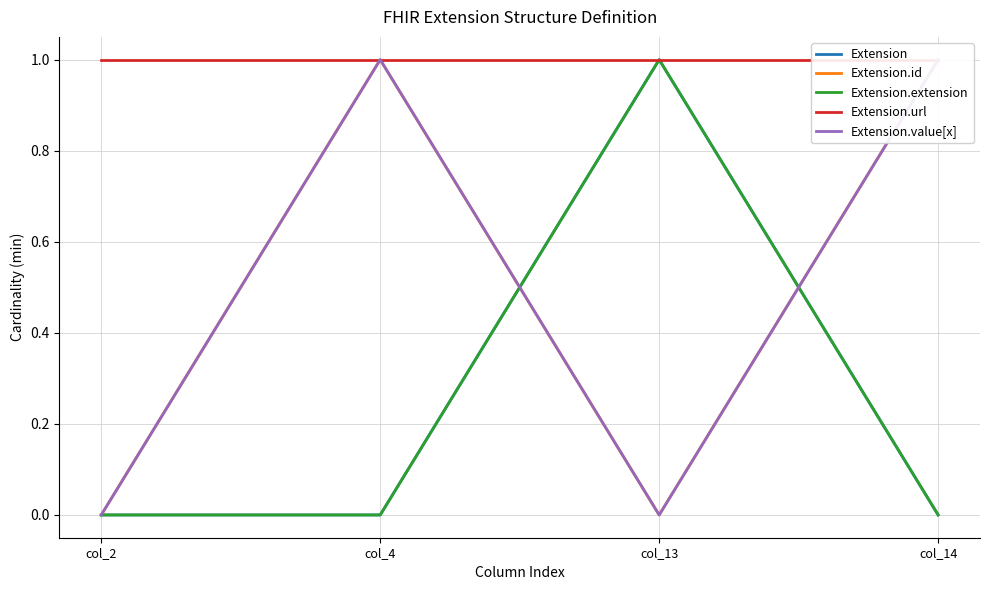

Does the chart display data point markers on the line(s)?

No